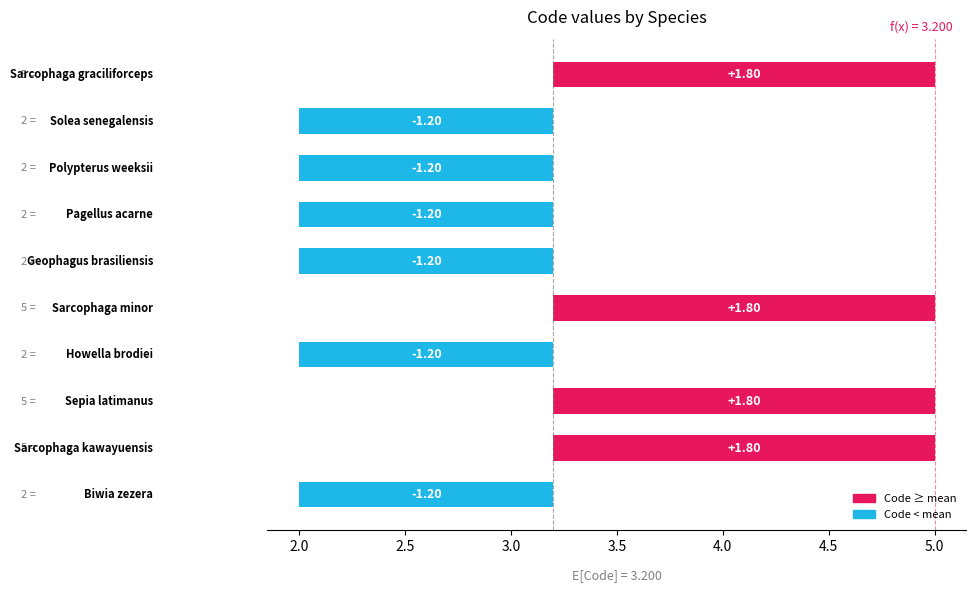

How many positive values are there?

4